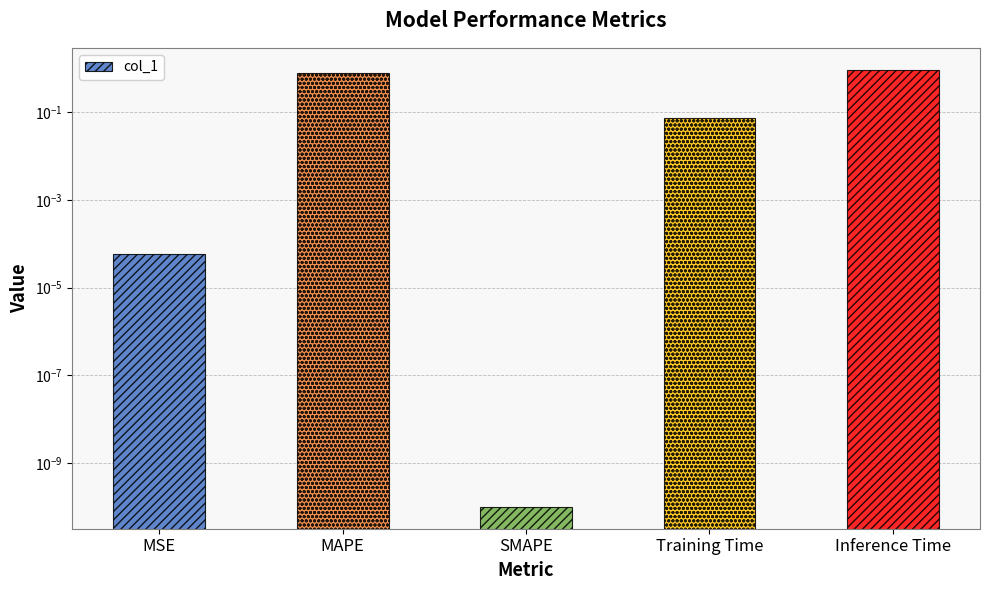

The chart shows a value of 0.0 at SMAPE. True or false?

True